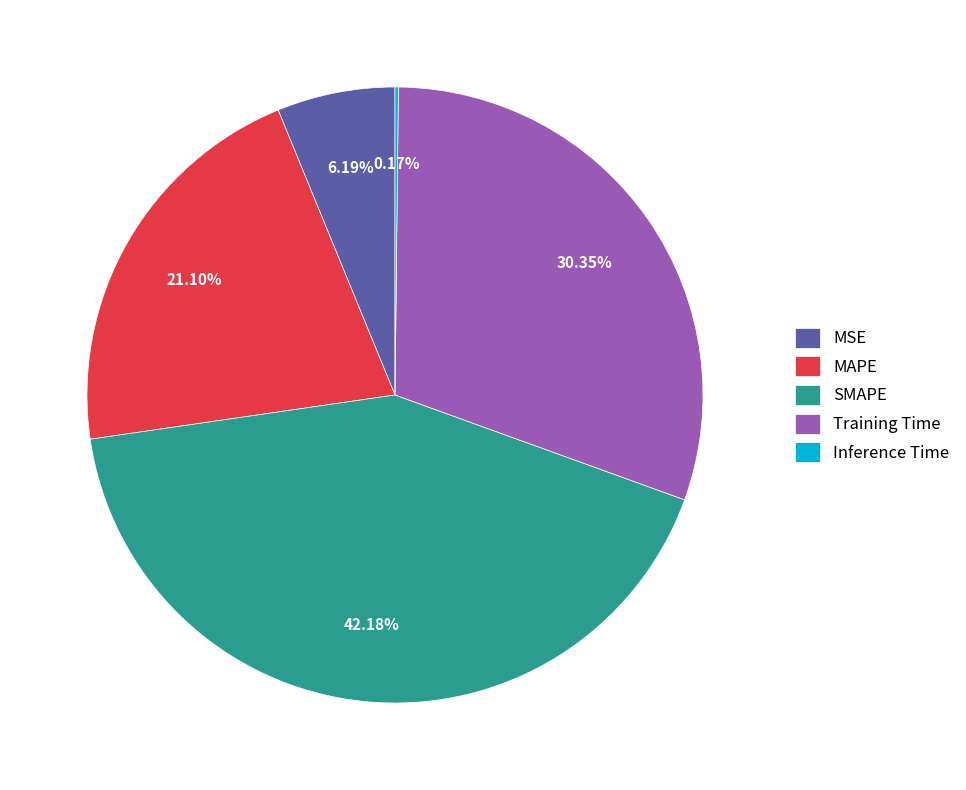

Do MAPE and SMAPE together represent more than half of the pie?

Yes